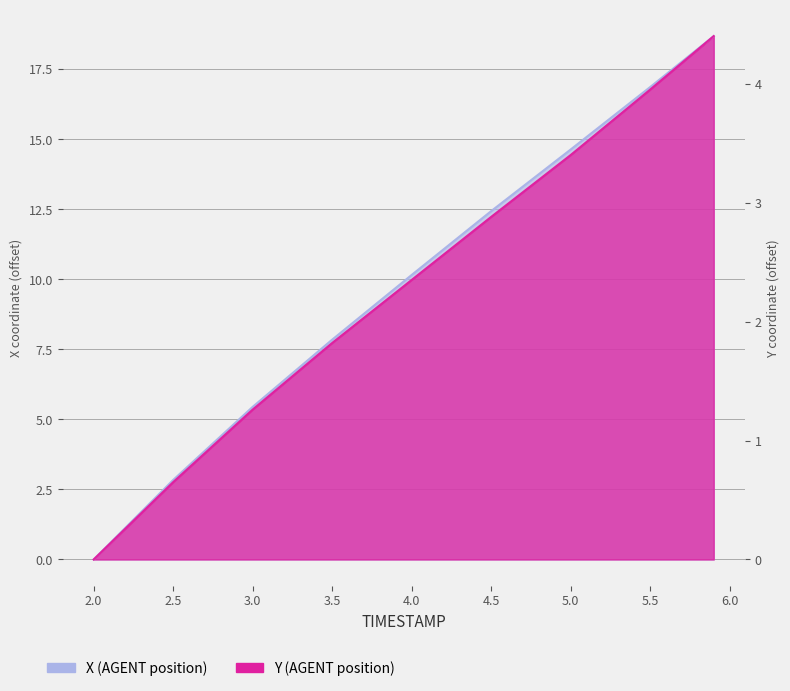

What is the sum of all X values?

88.9